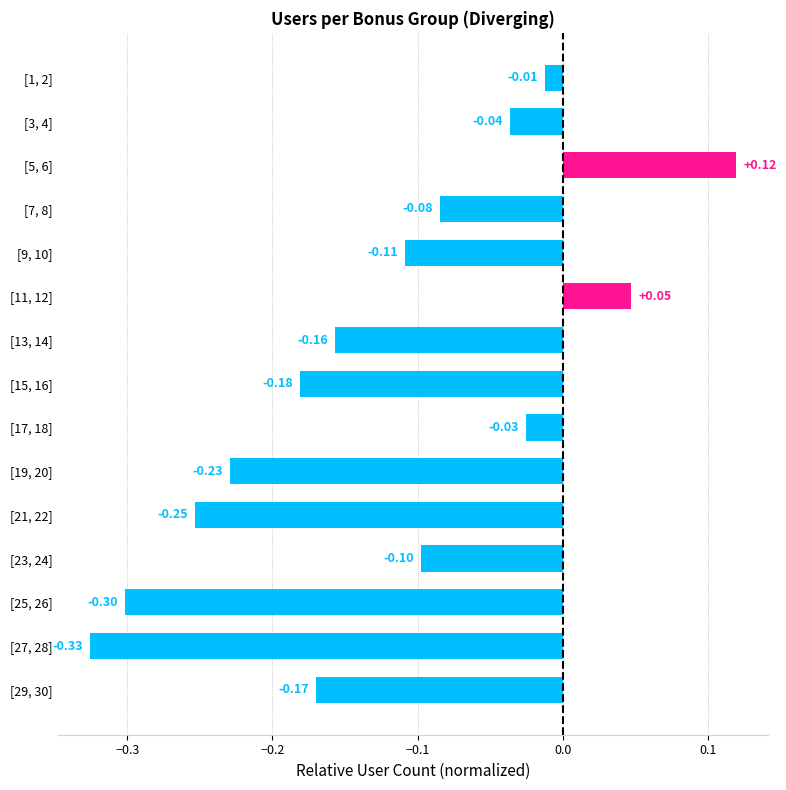

List the labels in order of value, largest first.

[5, 6], [11, 12], [1, 2], [17, 18], [3, 4], [7, 8], [23, 24], [9, 10], [13, 14], [29, 30], [15, 16], [19, 20], [21, 22], [25, 26], [27, 28]